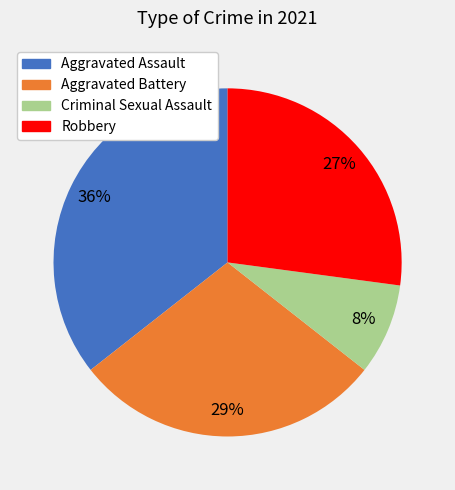

How many segments does this pie chart have?

4